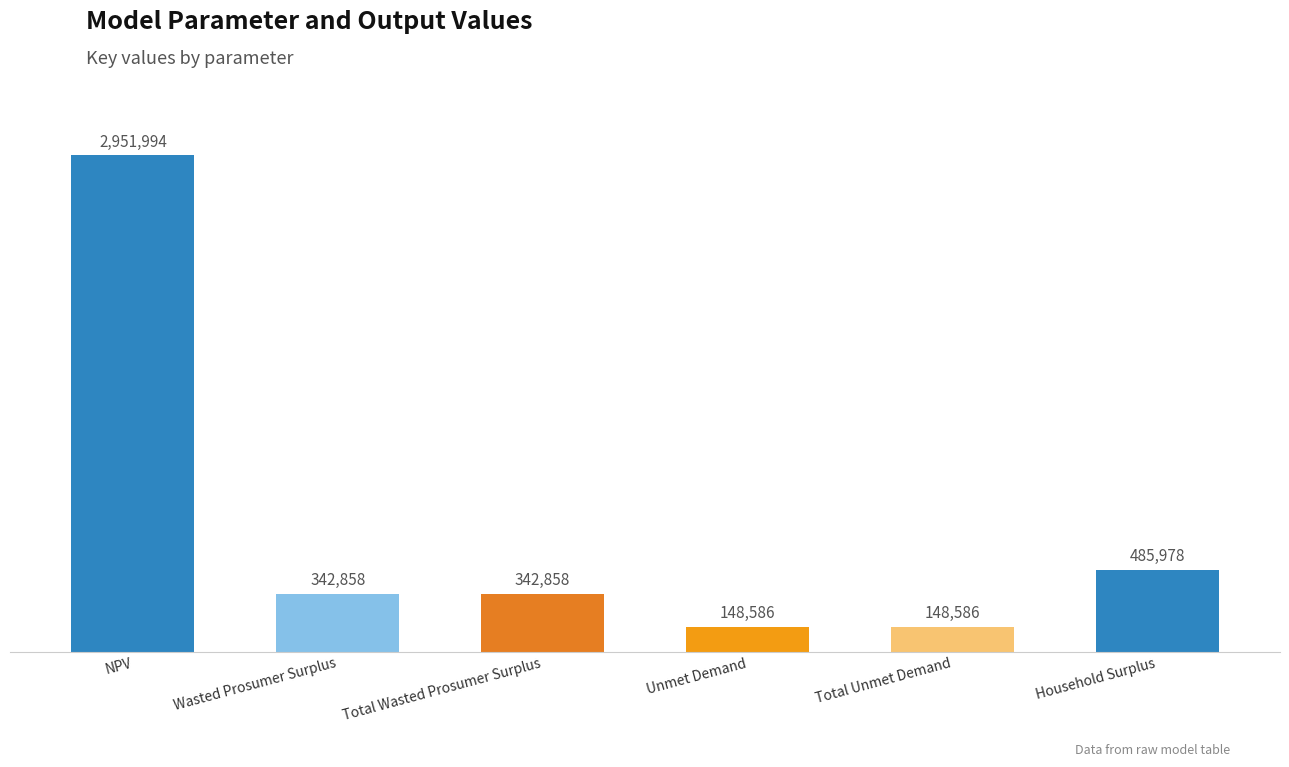

What is the greatest value displayed?

2951994.0